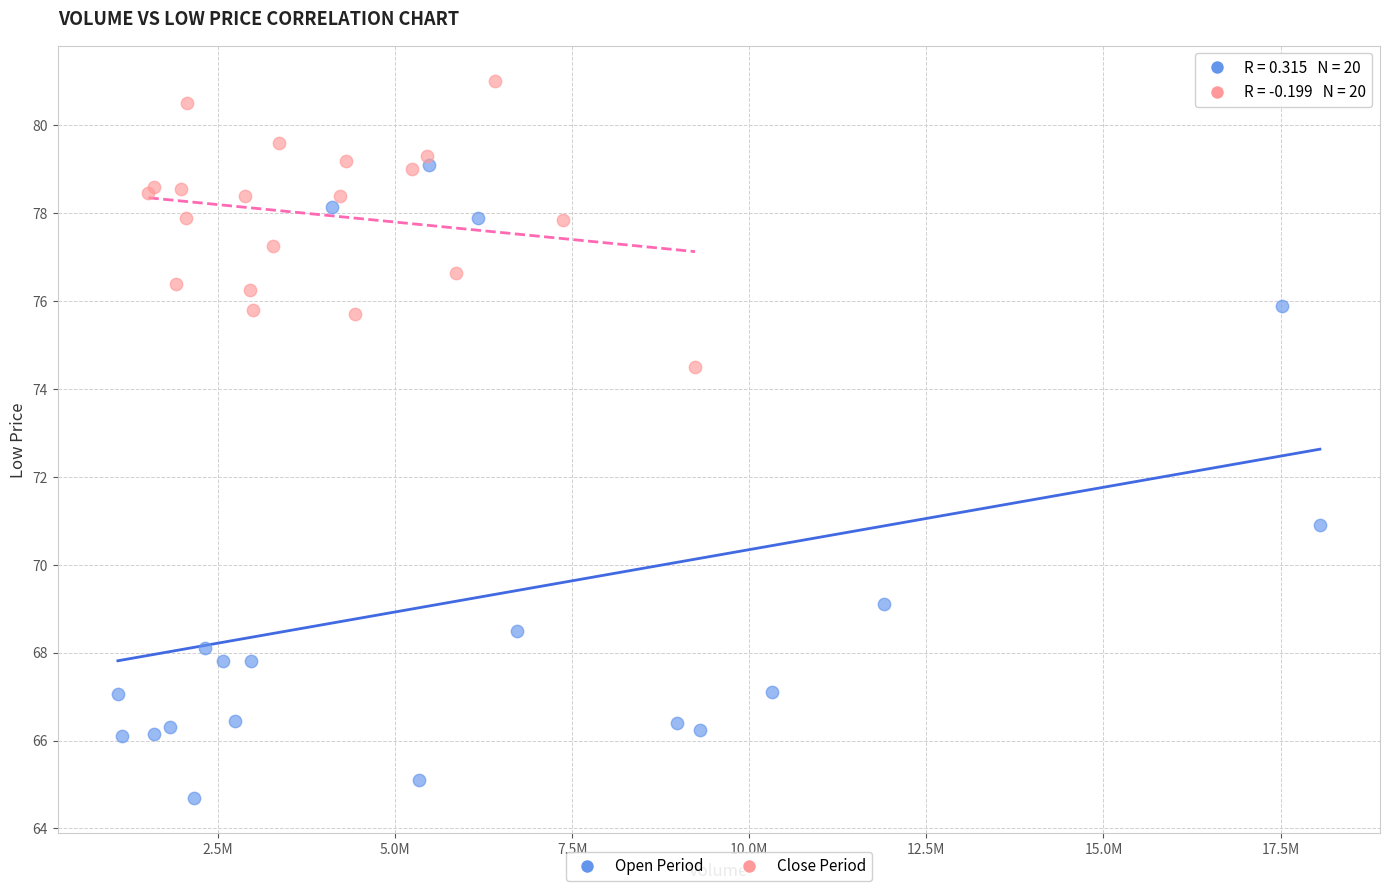

Which series reaches the maximum Y coordinate?

Close Period